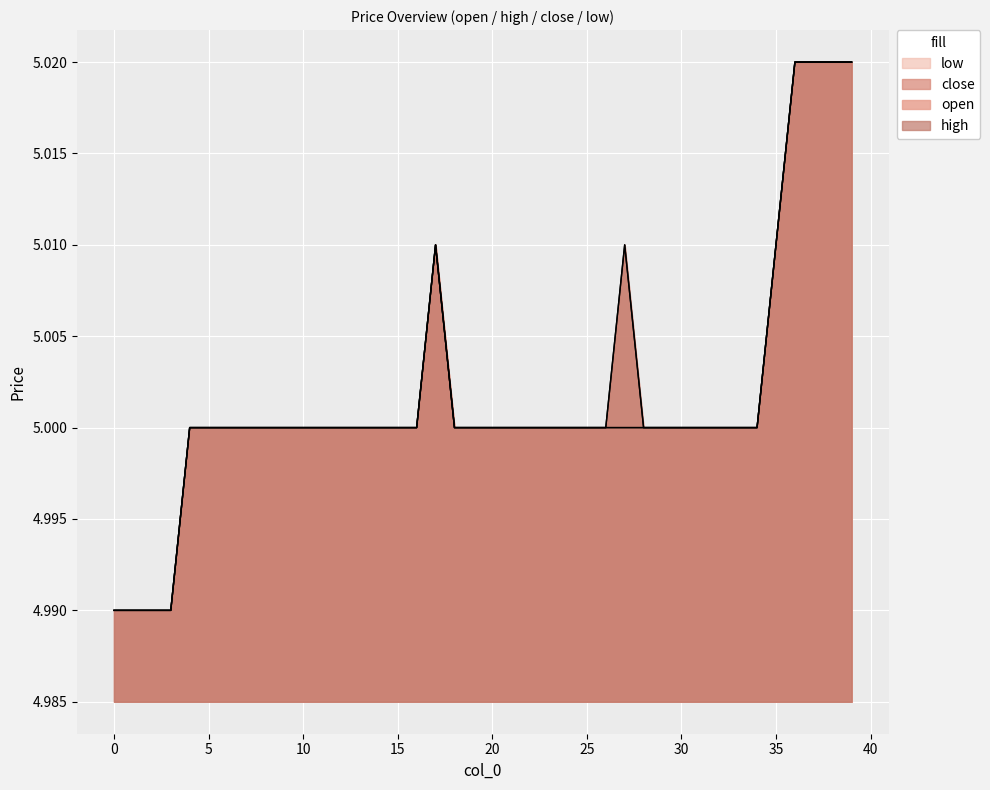

How many values in the low series exceed 5?

6